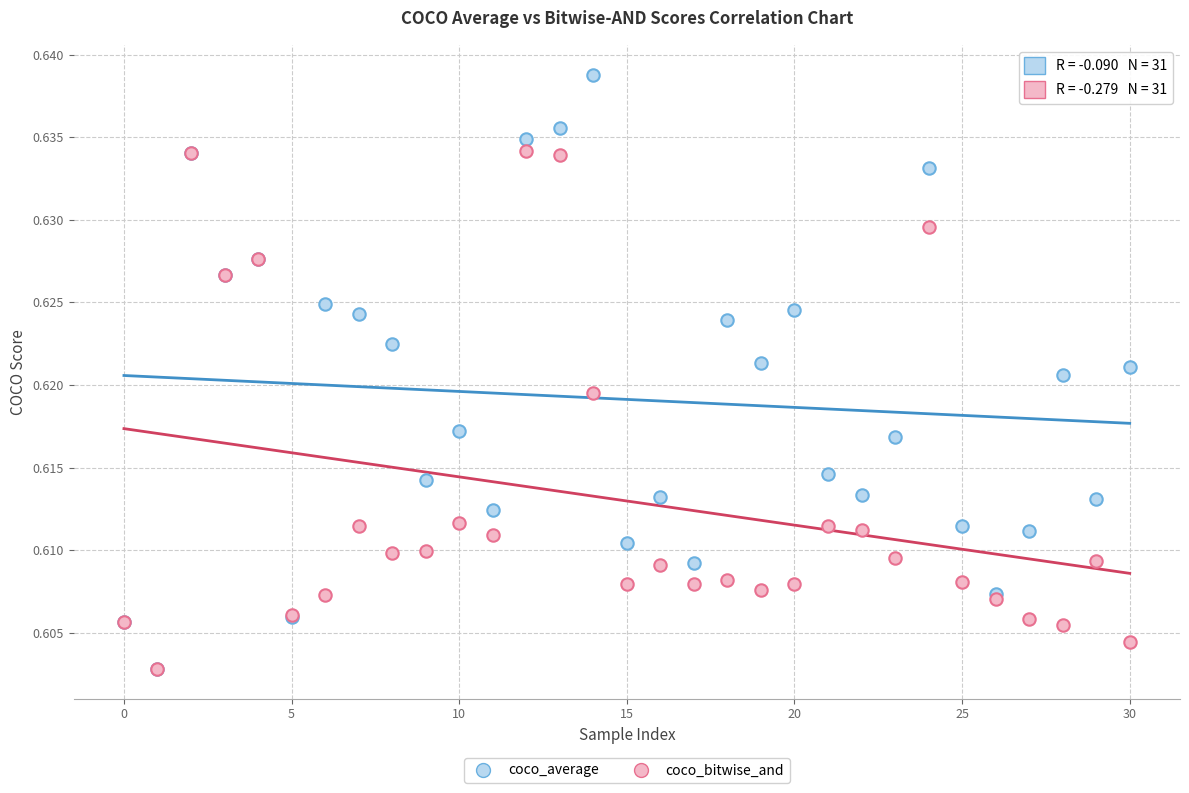

Which series contains the highest Y value?

coco_average